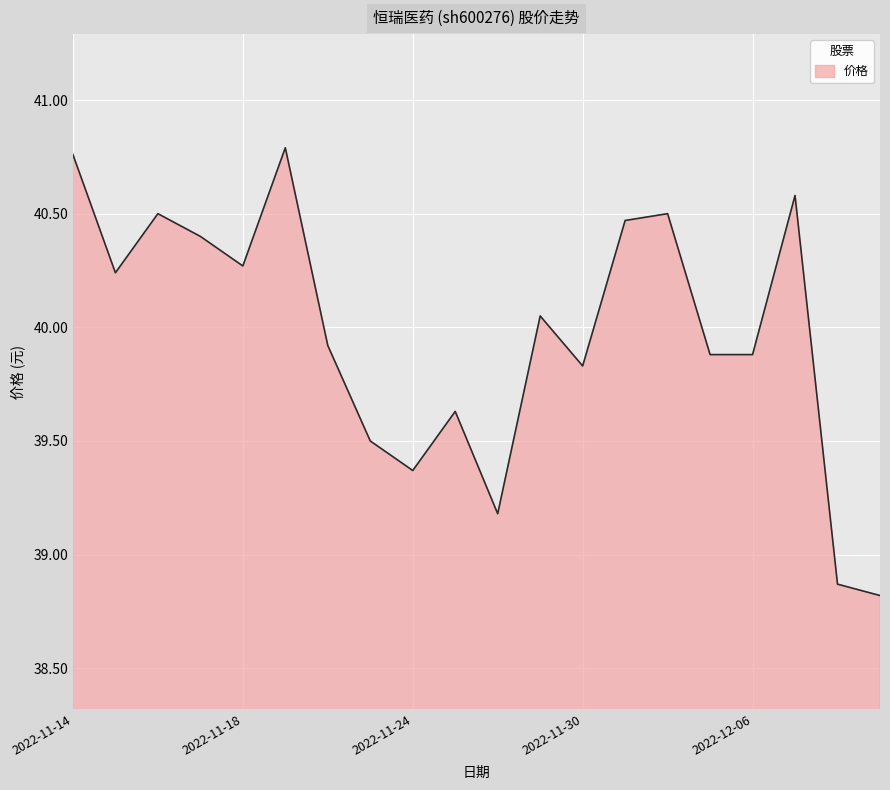

What is the smallest value displayed?

38.8